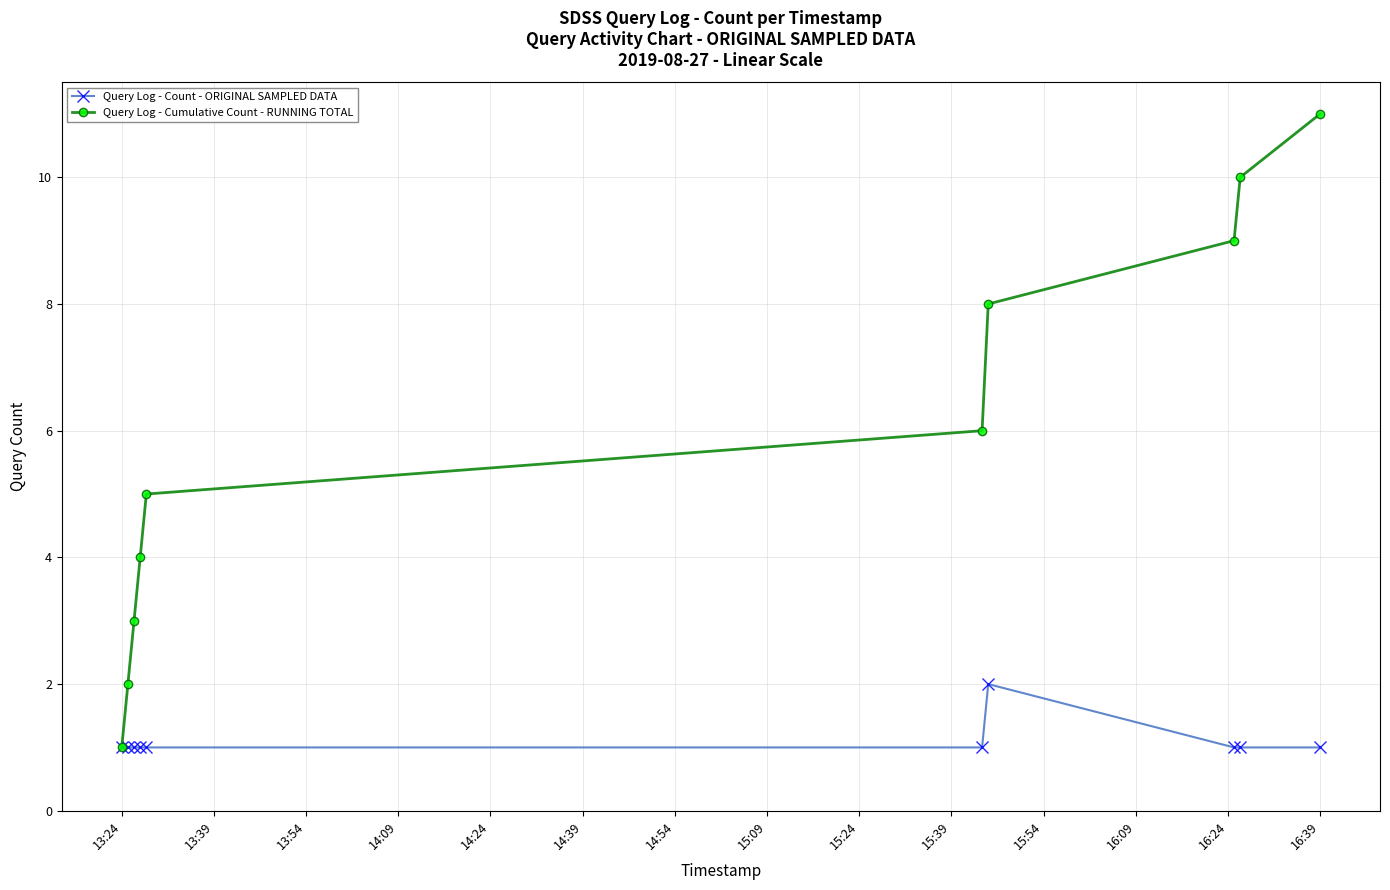

Which series has the largest total across all categories?

Query Log - Cumulative Count - RUNNING TOTAL